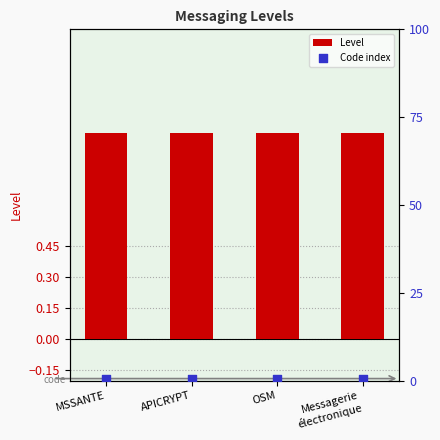

What is the total value across all series at Messagerie
électronique?

1.5